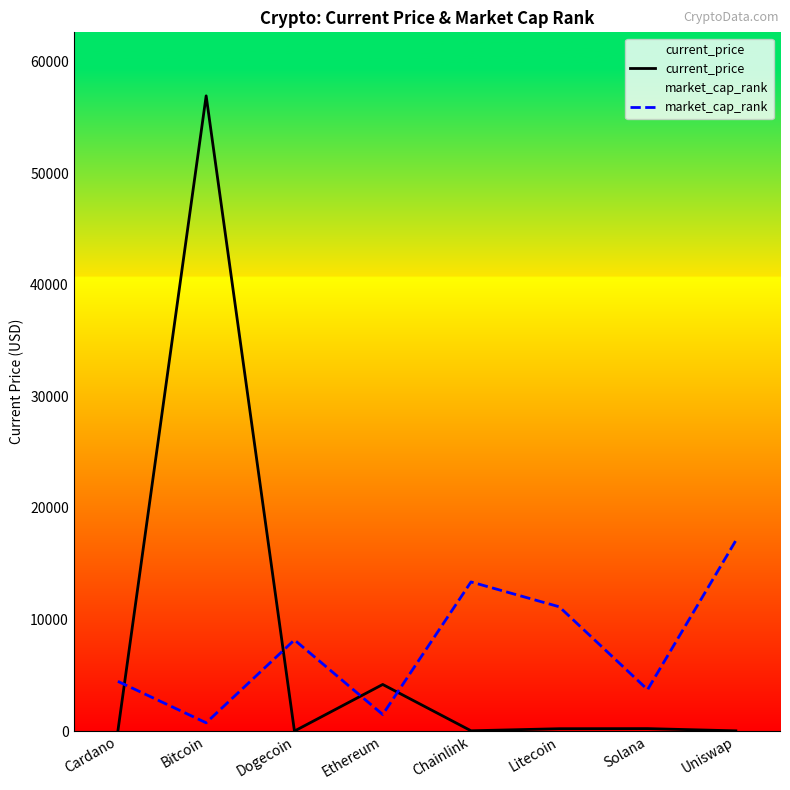

The current_price series shows 4177.1 at Ethereum. True or false?

True